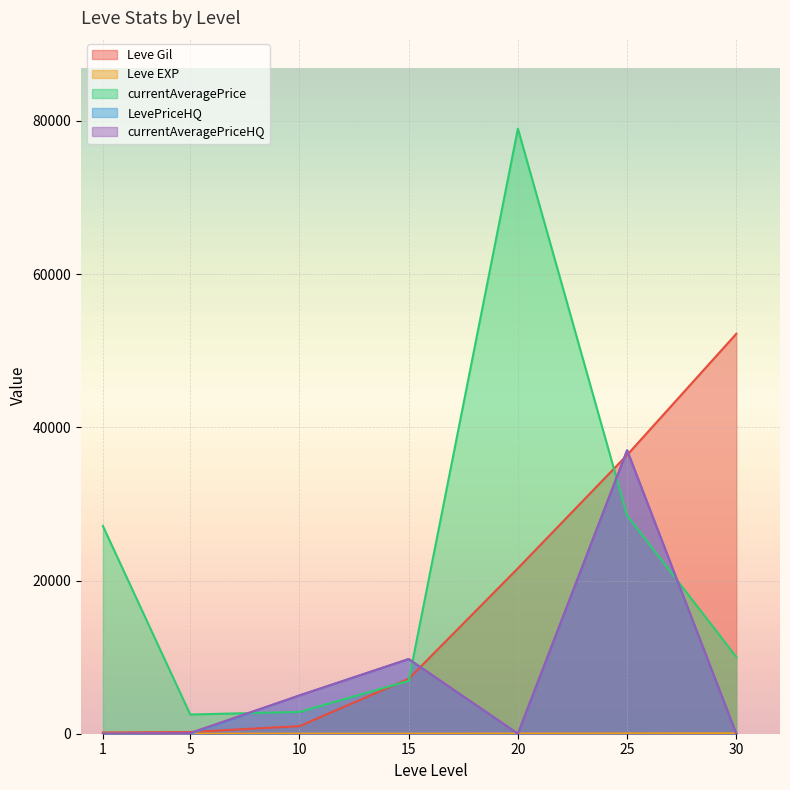

What is the value of the currentAveragePriceHQ point at the 3rd from the left?

4999.0